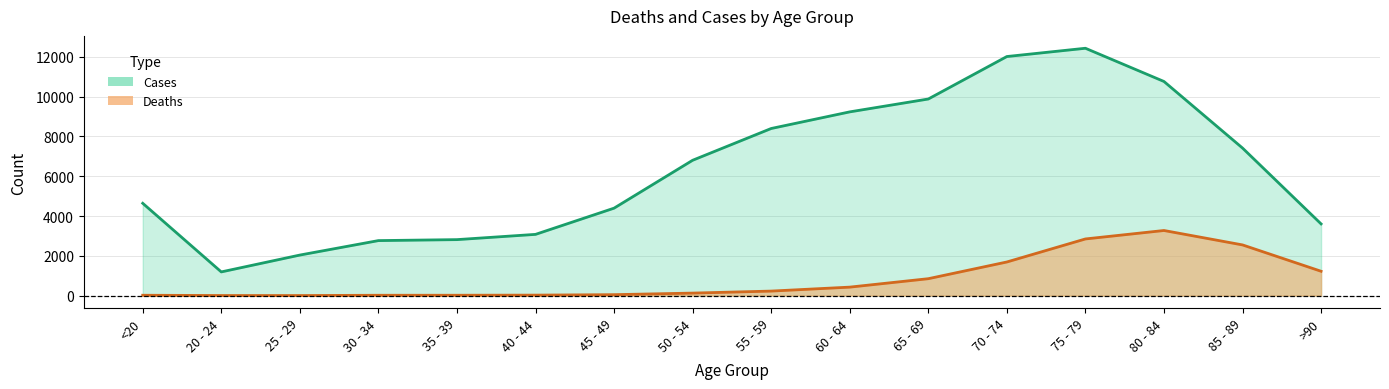

Between 60 - 64 and 85 - 89, which series saw the biggest shift?

Deaths